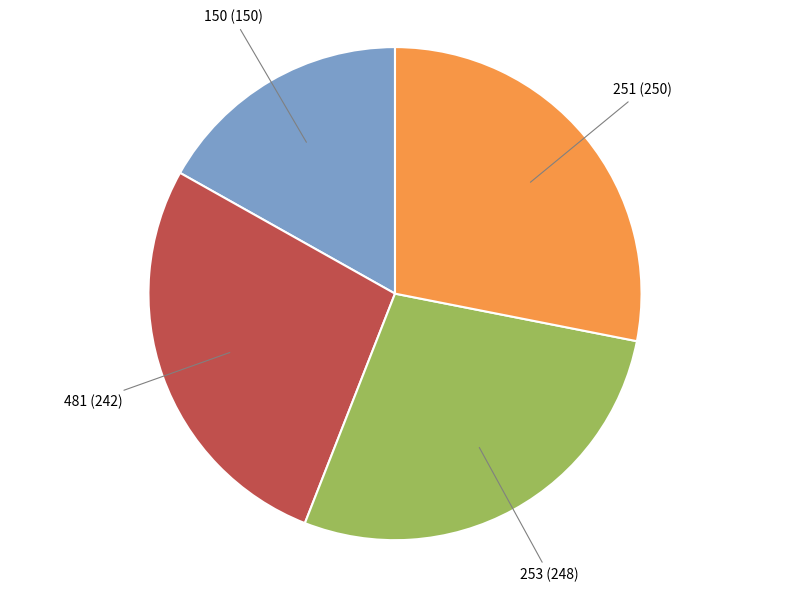

Does any single category account for the majority?

No